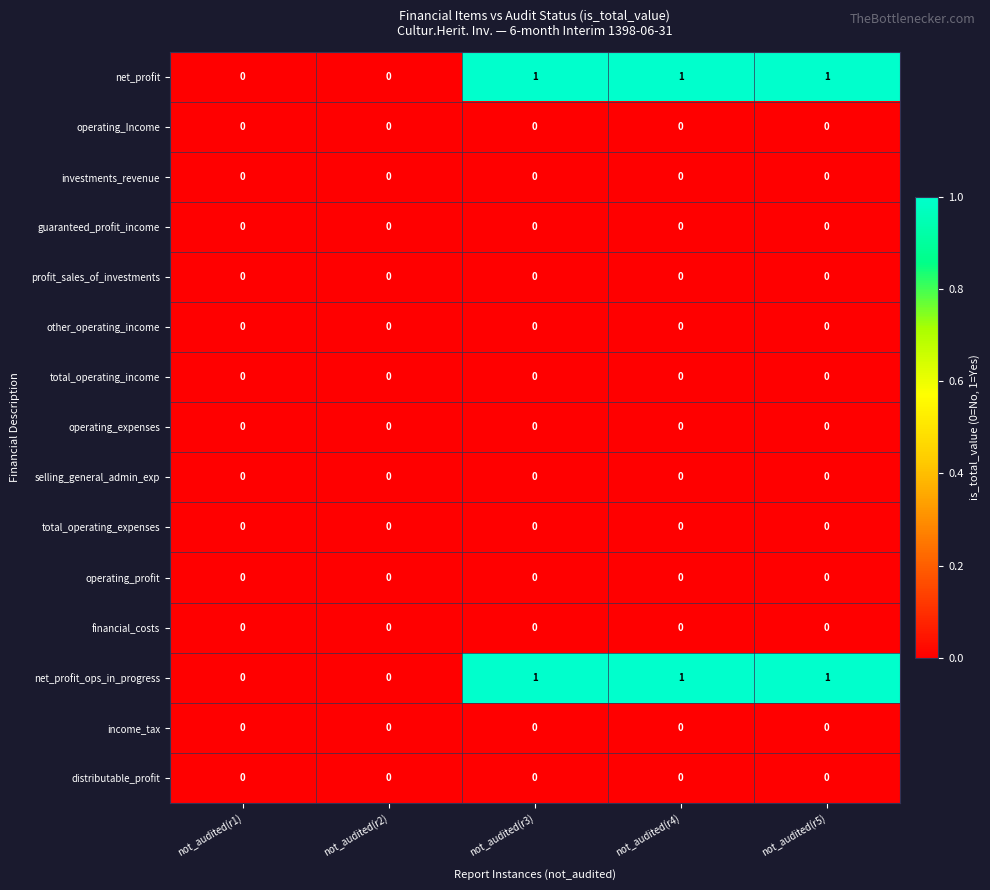

How many categories are shown in the chart?

5